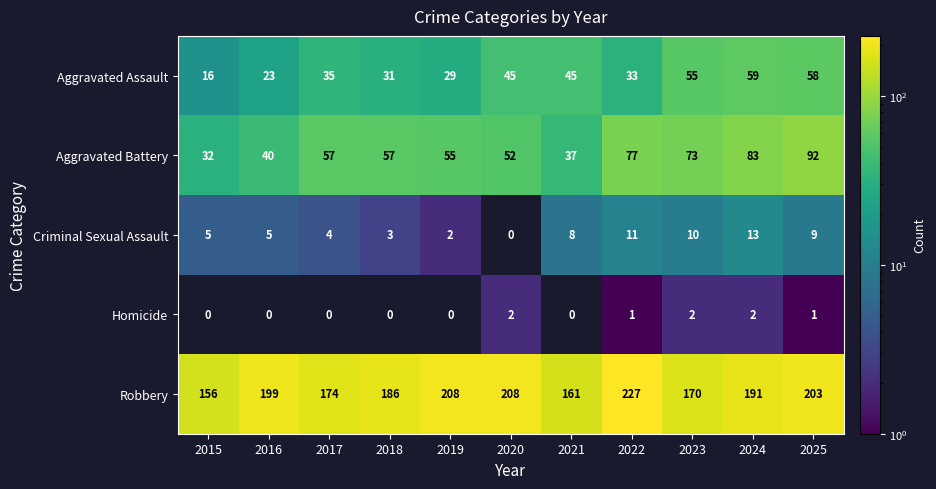

Between 2021 and 2024, which series saw the biggest shift?

Aggravated Battery